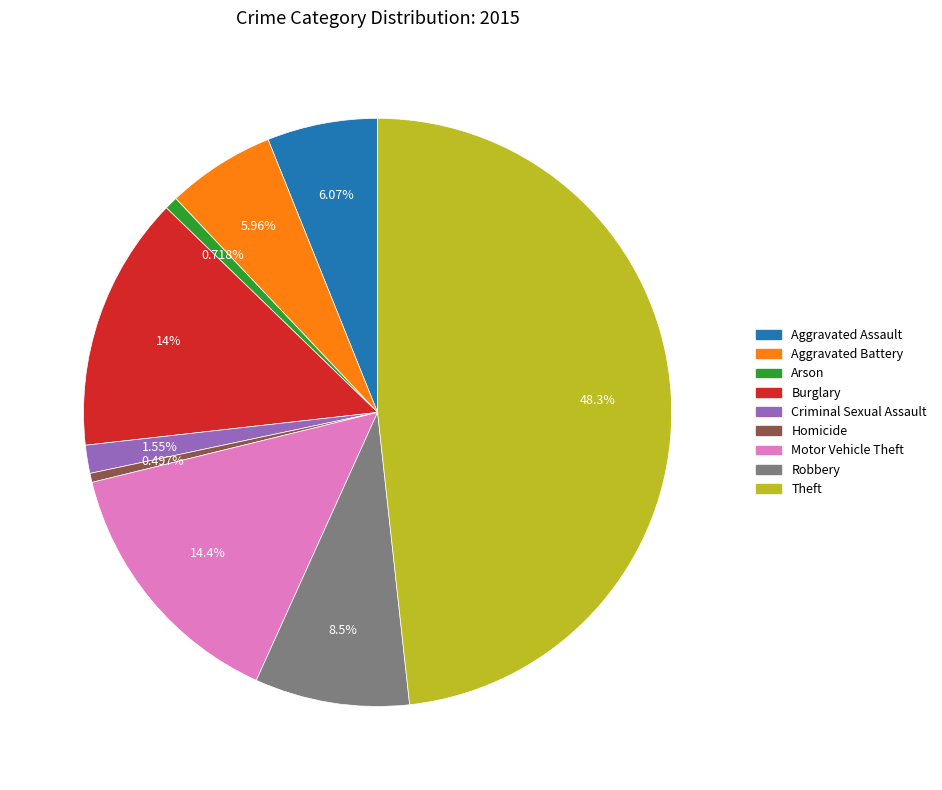

To the nearest percent, what is the difference between the Theft and Motor Vehicle Theft slice percentages?

34%